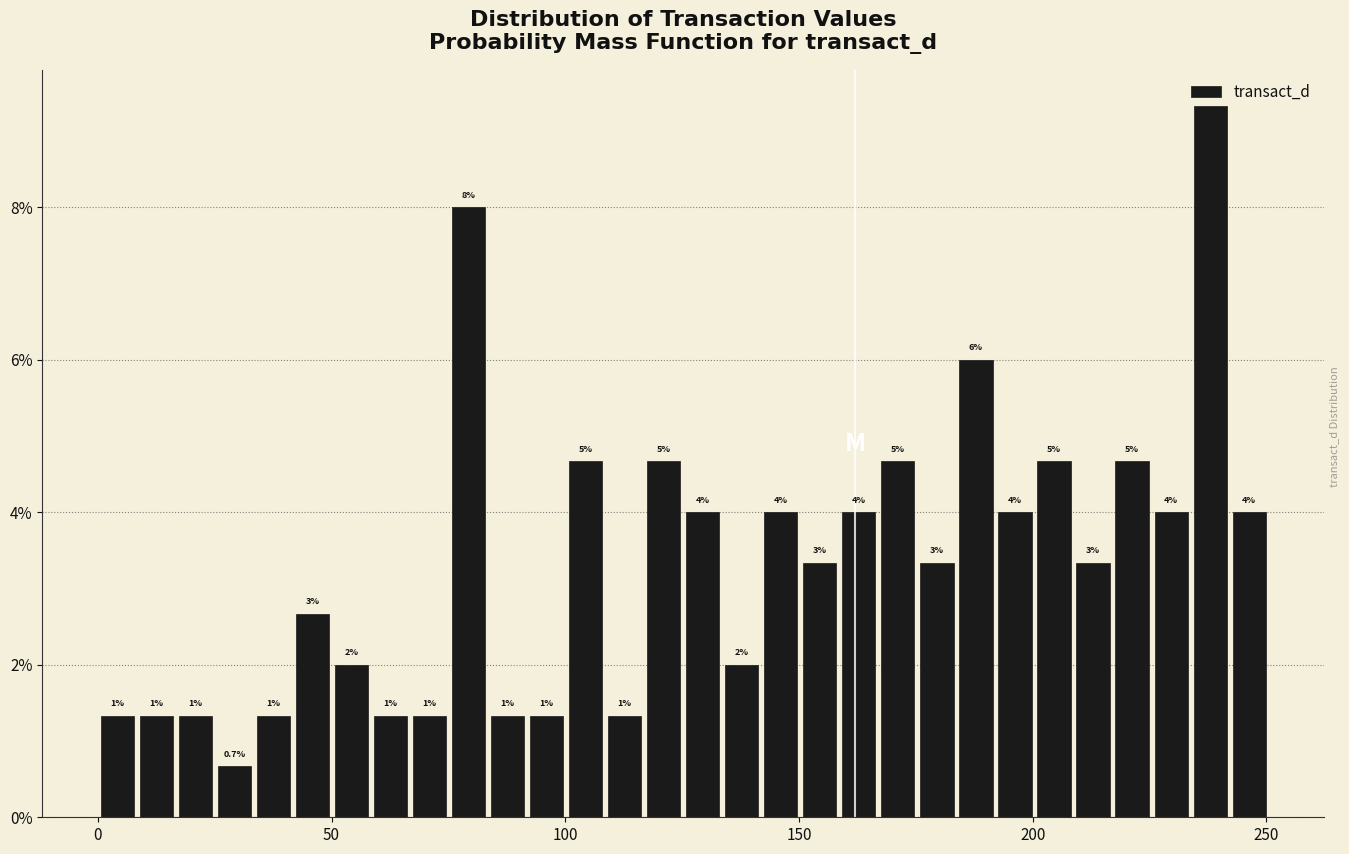

Read against the x-axis, roughly where is the centre of the tallest bar?

240